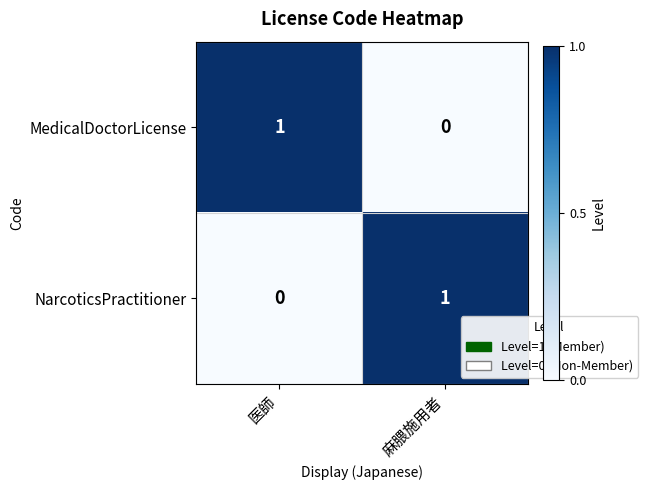

At which label is MedicalDoctorLicense closest to 0?

麻腲施用者